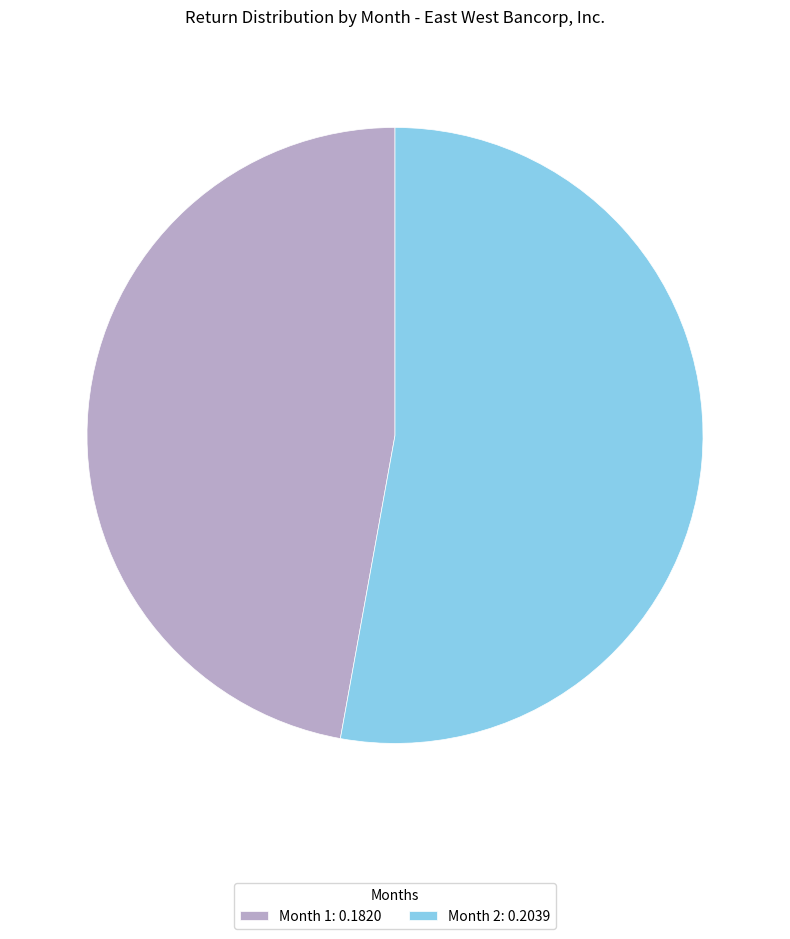

Rank the categories by value from lowest to highest.

Month 1: 0.1820, Month 2: 0.2039